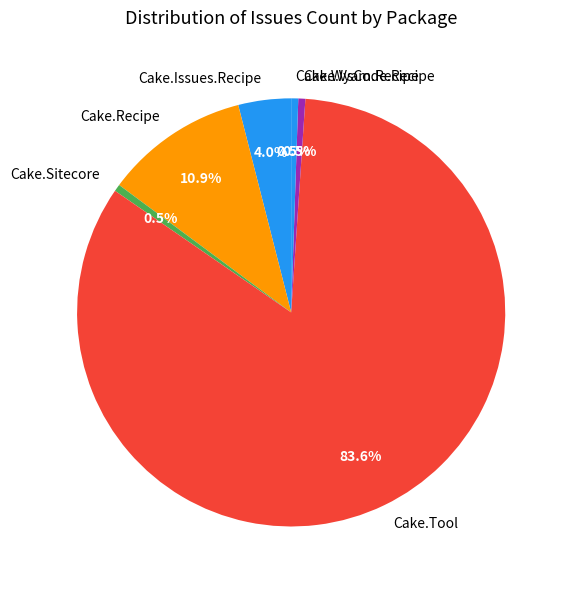

To the nearest percent, what portion does Cake.Tool represent?

84%